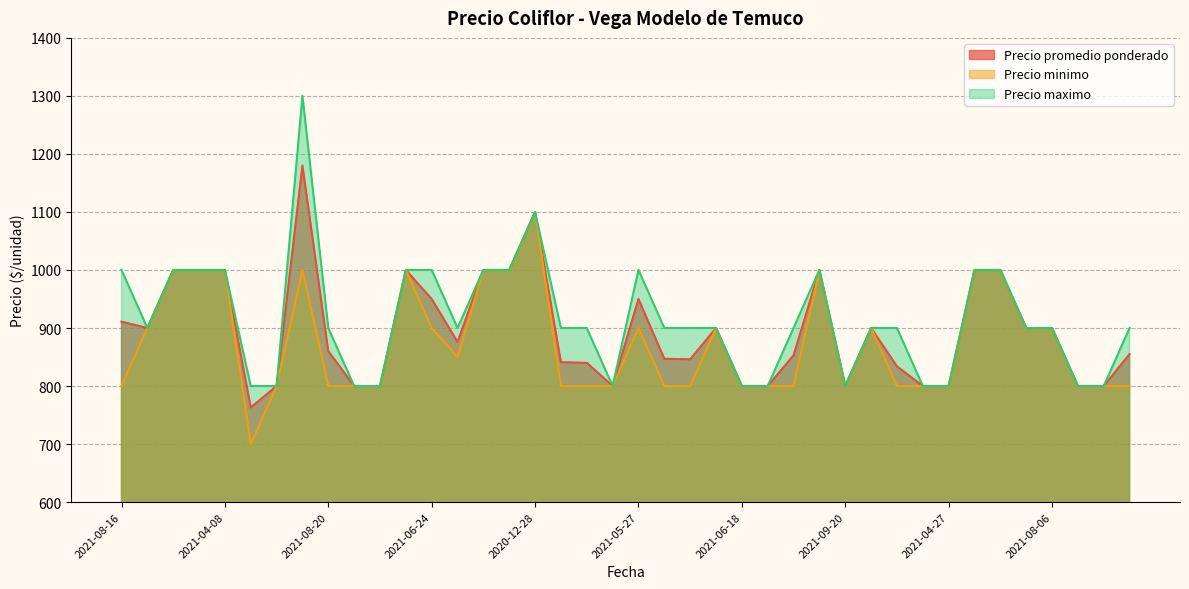

How many series are shown in this chart?

3